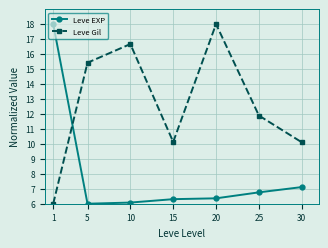

What is the minimum value for Leve Gil?

6.0